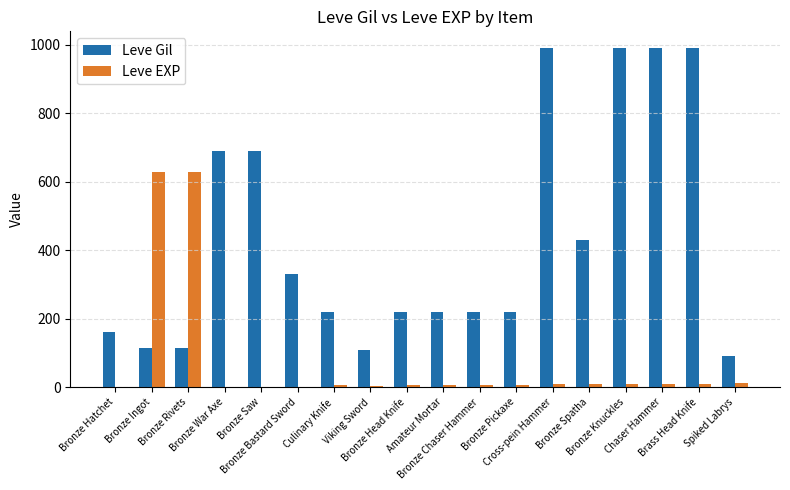

Is the value of Leve EXP at Bronze Chaser Hammer greater than the value of Leve Gil at Bronze Knuckles?

No